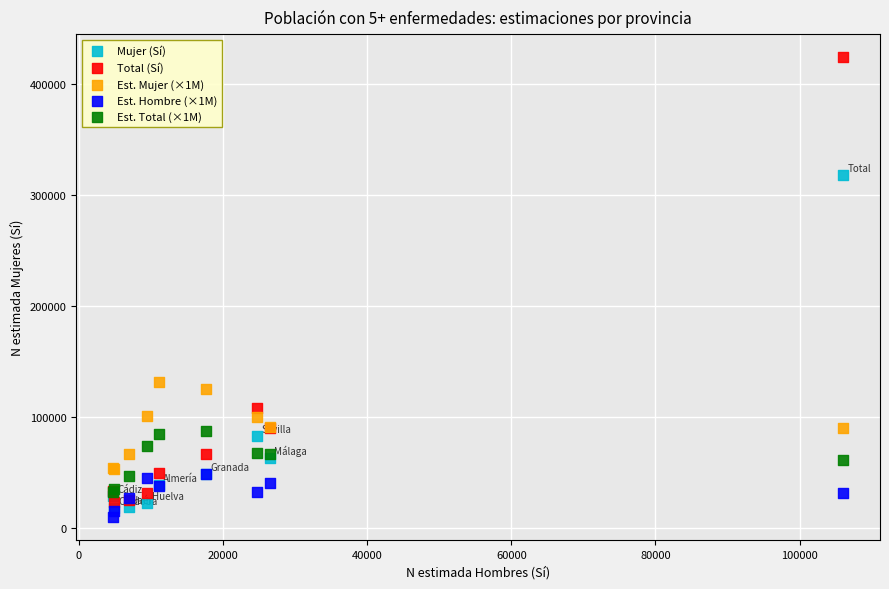

Which series reaches the maximum Y coordinate?

Total (Sí)